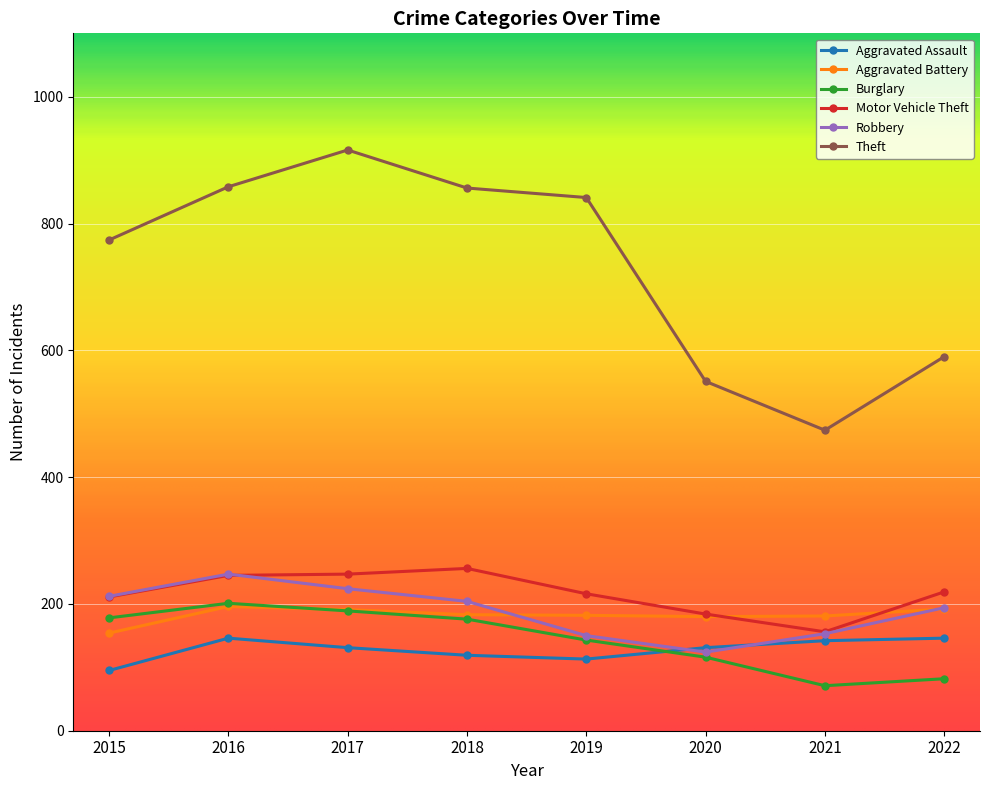

At how many categories does at least one series exceed 322?

8